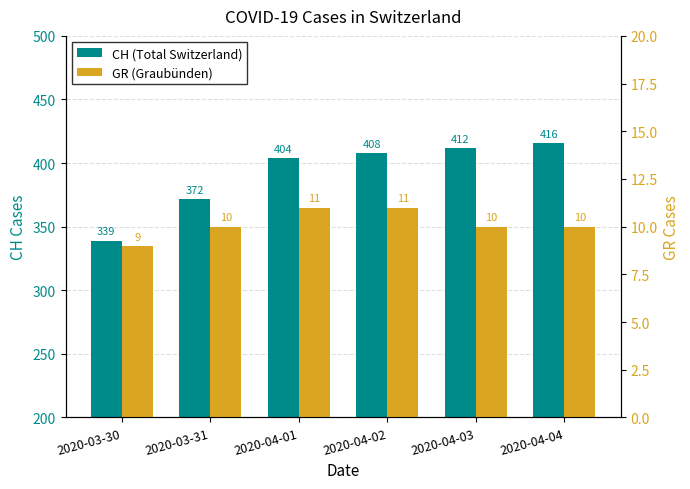

List the series in order of their peak value, highest first.

CH (Total Switzerland), GR (Graubünden)